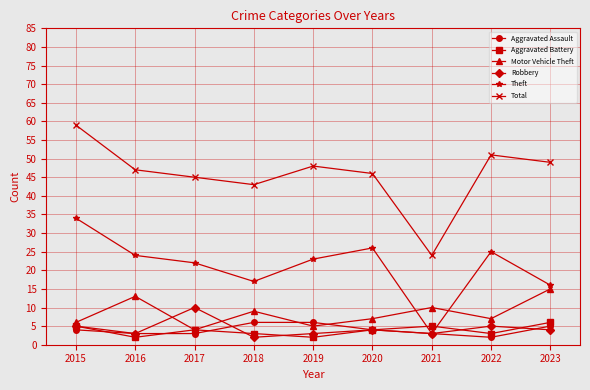

What is the difference between the Aggravated Battery values at 2018 and 2016?

1